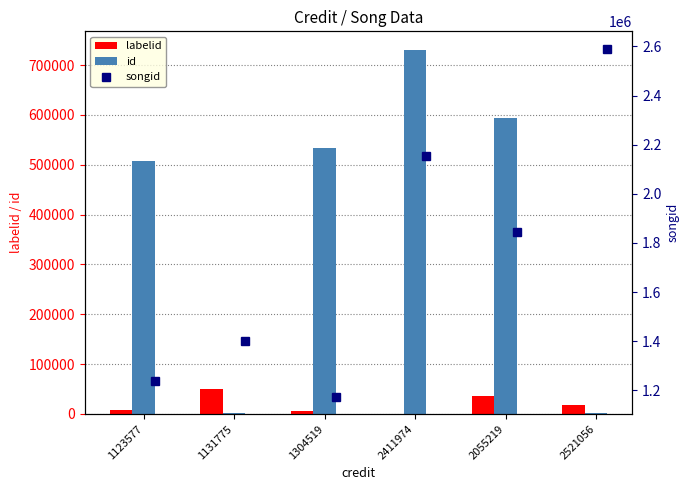

What is the approximate value of id at 1123577?

508350.0